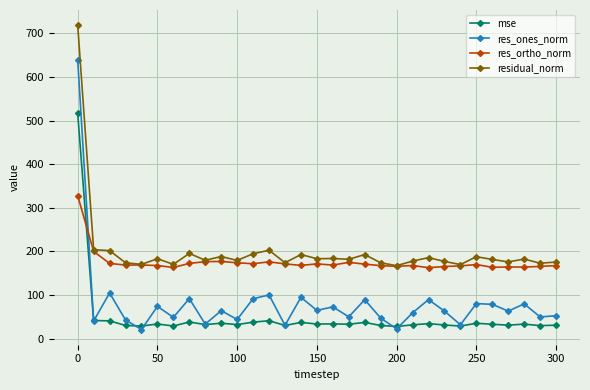

True or false: res_ones_norm and residual_norm cross at least once.

False